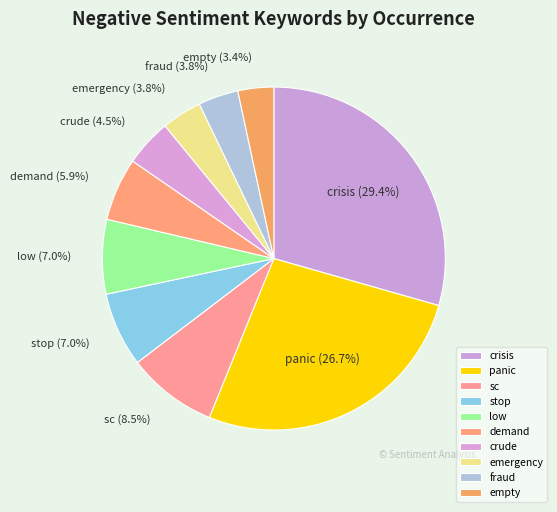

To the nearest percent, what is the average slice percentage?

10%